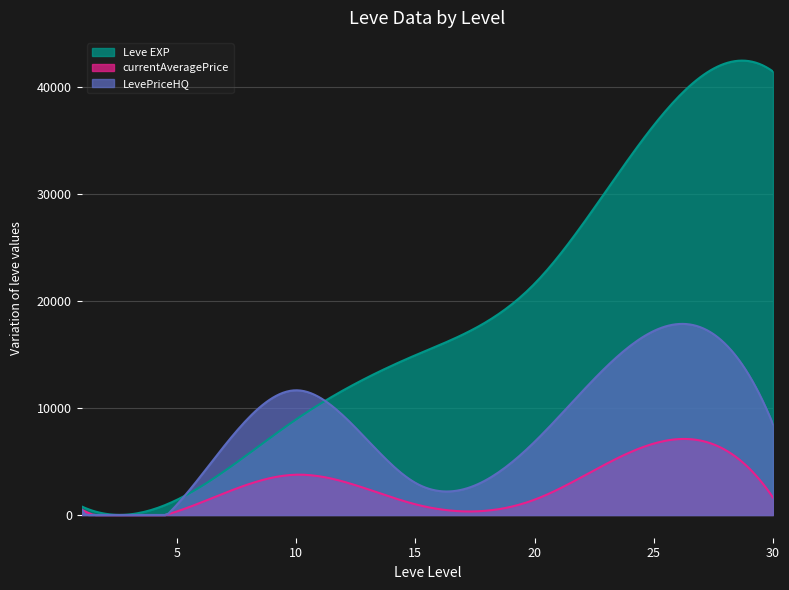

Is it true that currentAveragePrice equals 6670.0 at 25?

True